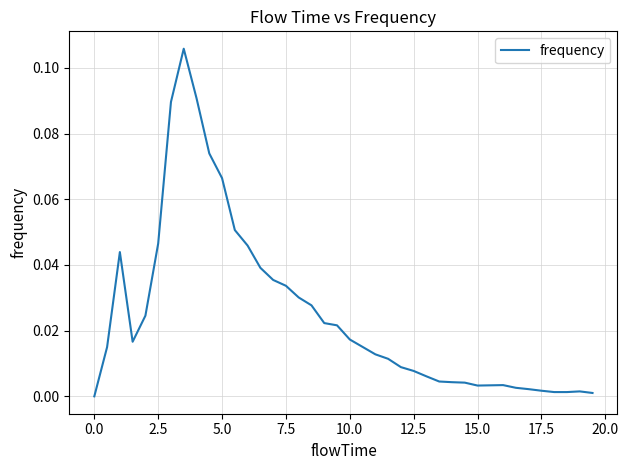

Is it true that the value at 0.0 is -0.1?

False